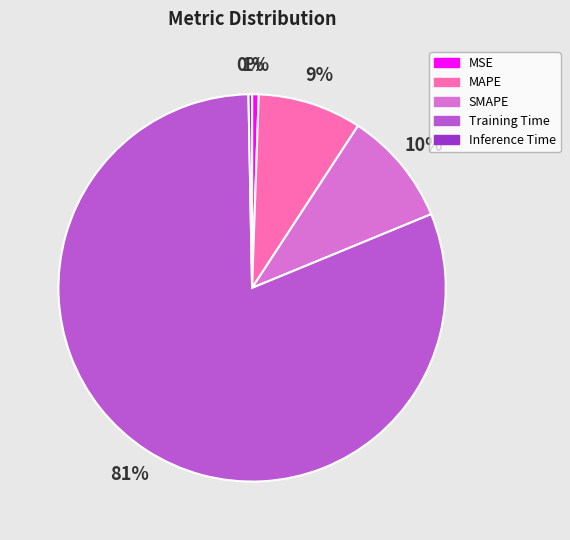

Which category accounts for the majority?

Training Time